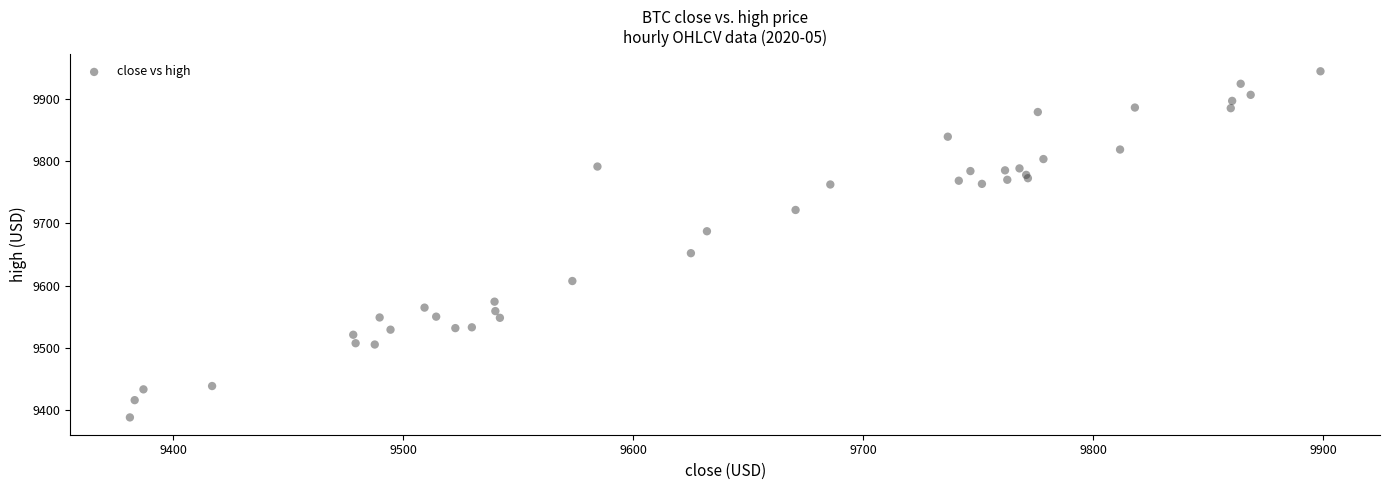

What Y value in the scatter plot is closest to 9666?

9651.9